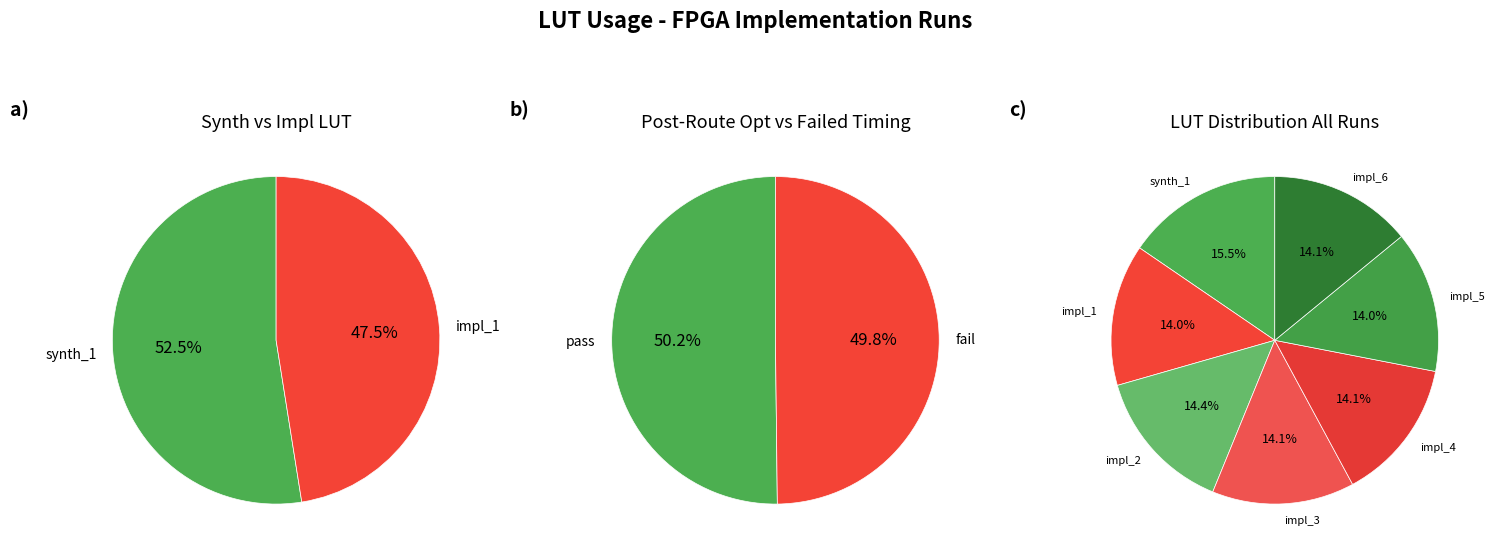

Which category has the smallest portion of the pie?

impl_1